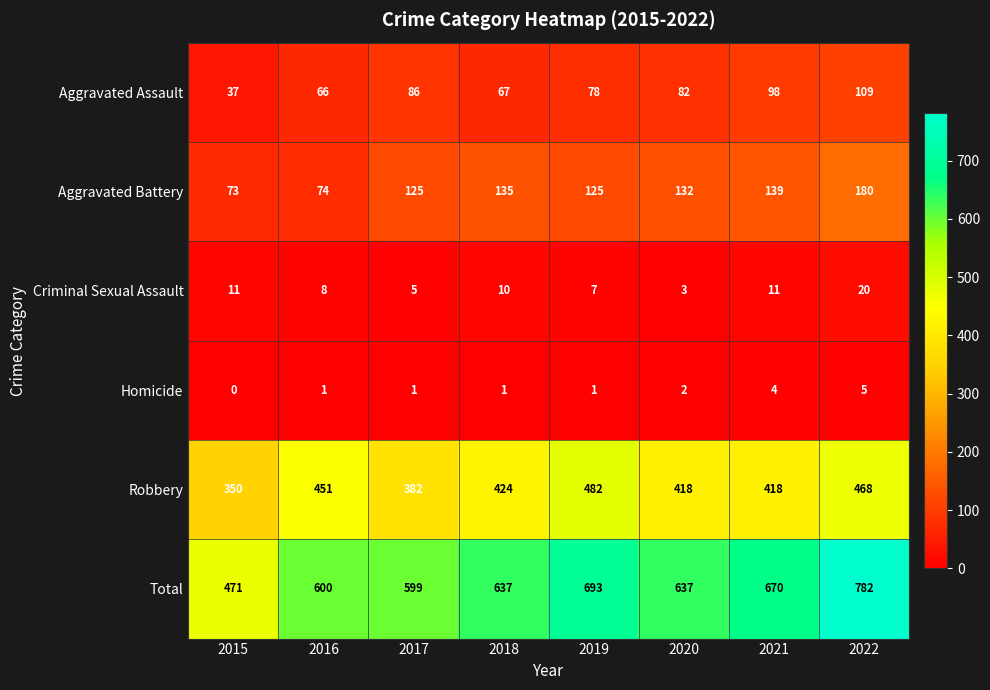

Which series has the largest range (max minus min)?

Total